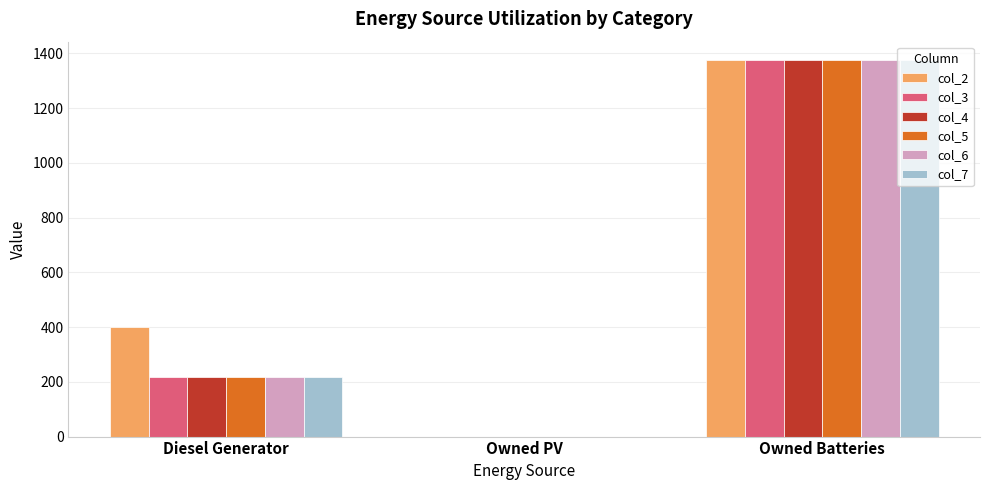

How many distinct data groups are displayed?

6